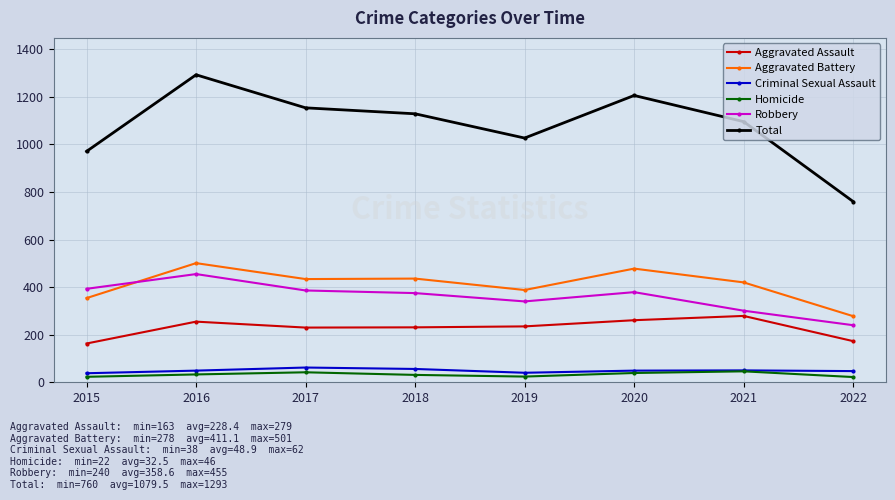

How many data points in Total are less than 1129?

4